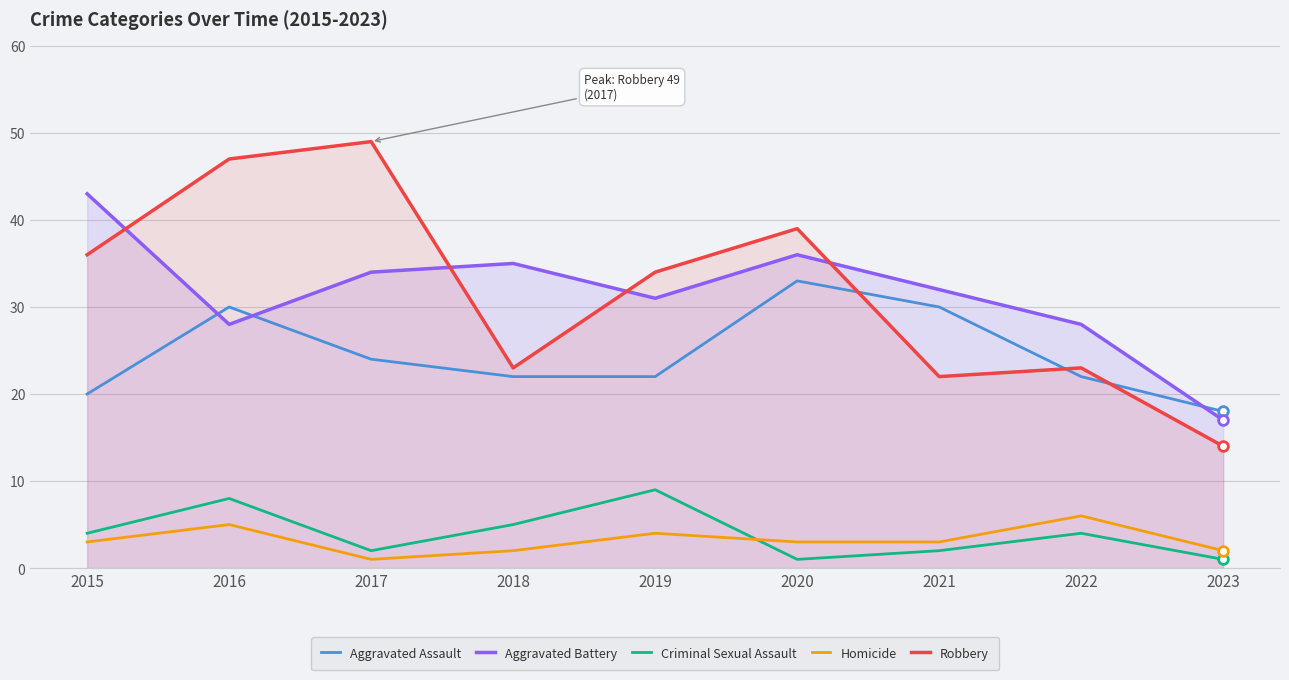

True or false: Criminal Sexual Assault has a value of 8 at 2016.

True